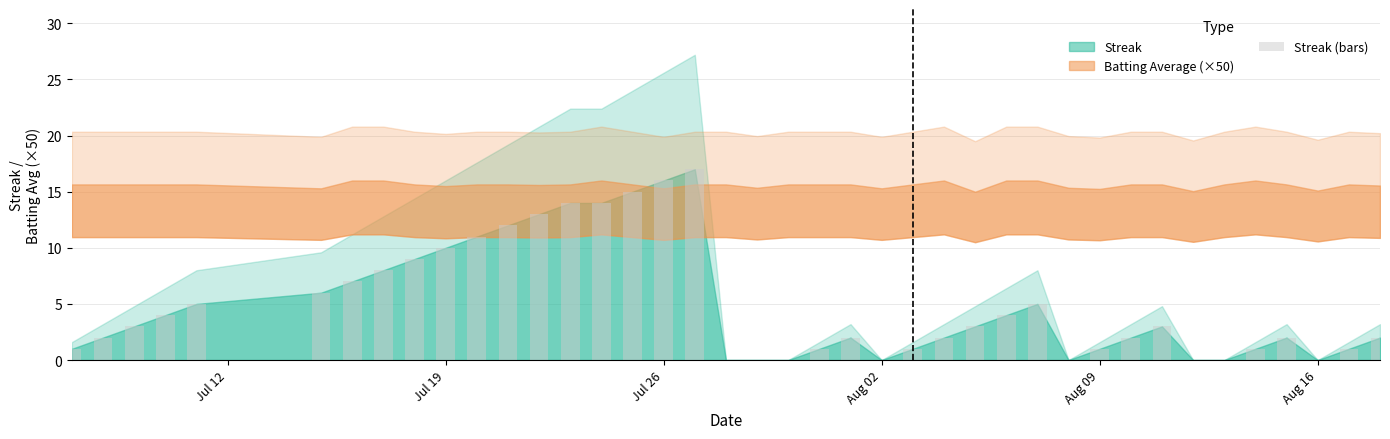

What is the maximum value shown in the chart?

17